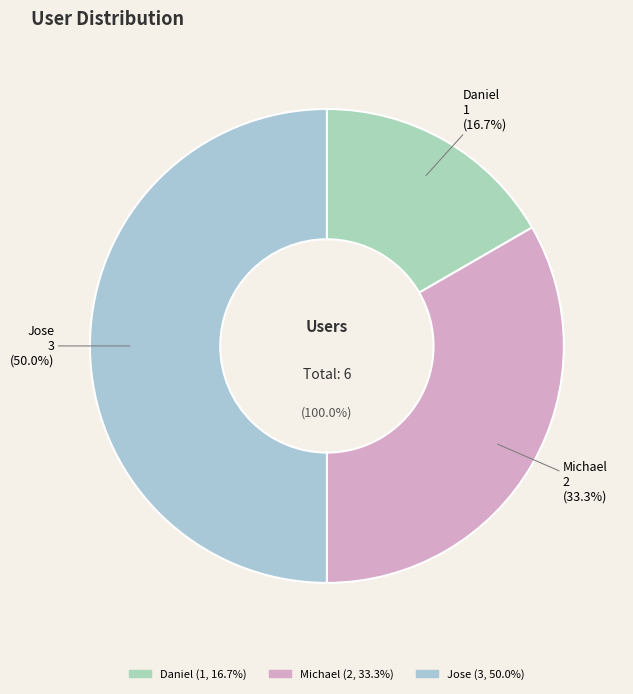

Which has a higher value, Daniel or Michael?

Michael